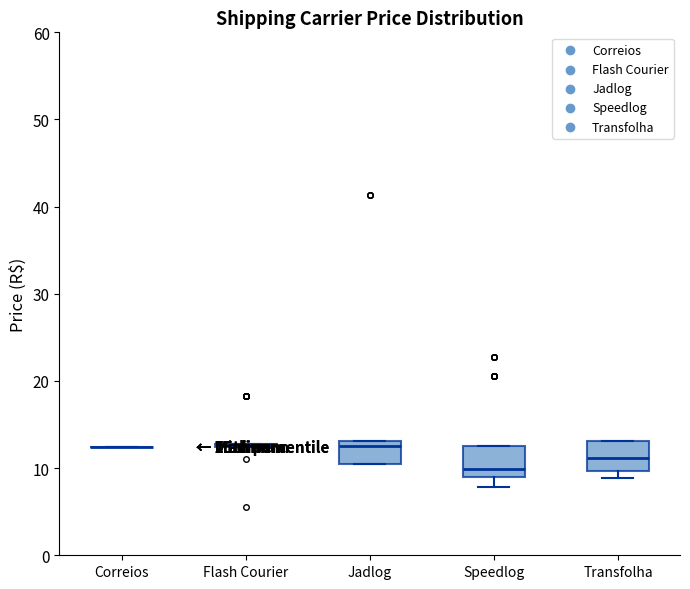

Reading left to right, read every box against the y-axis: the position of its median line, the range the box covers, and the ends of its whiskers. The values are not printed on the chart, so give them approximately, as read against the axis.

Correios: box collapsed to a line at 12, whiskers 12 to 12
Flash Courier: box collapsed to a line at 13, whiskers 12 to 13
Jadlog: median 13 (just below the box's upper edge), box 11 to 13, whiskers 11 to 13
Speedlog: median 10, box 9 to 13, whiskers 8 to 13
Transfolha: median 11, box 10 to 13, whiskers 9 to 13